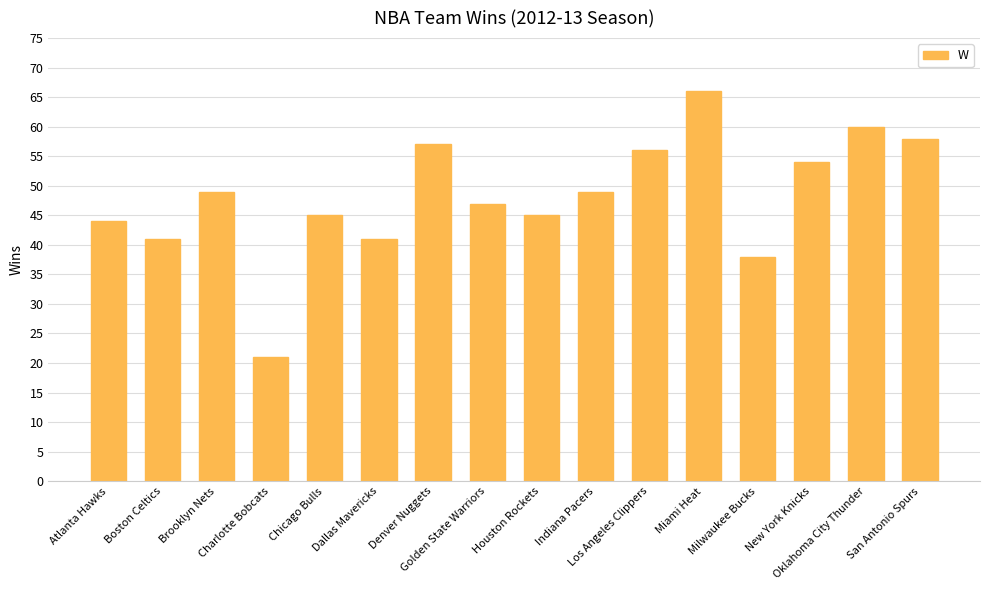

Are the bars grouped side by side (vs. stacked)?

No